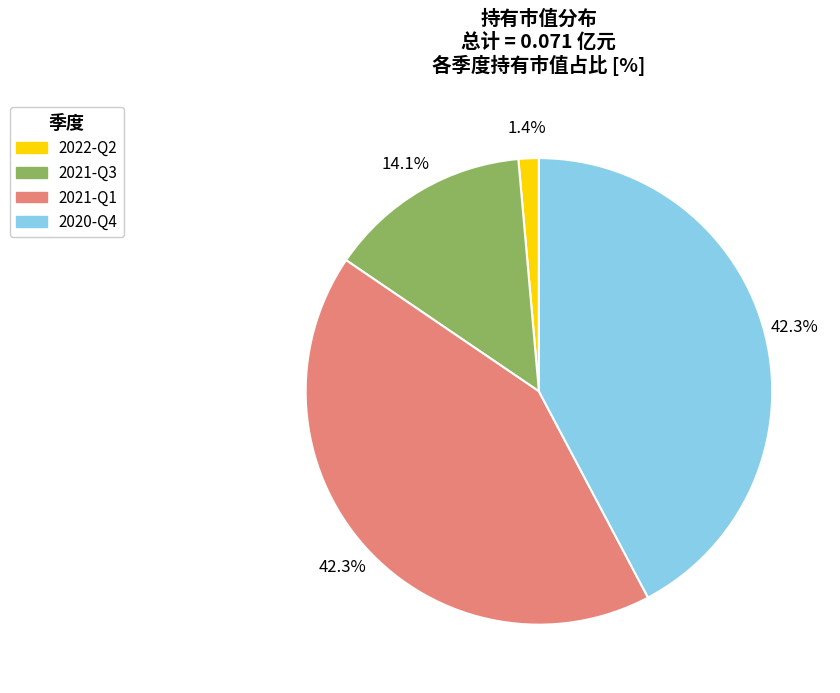

True or false: 2021-Q1 accounts for 55% of the total.

False